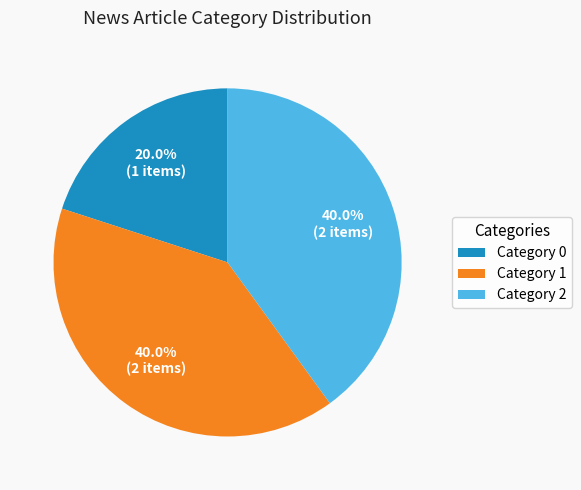

How many slices are in this pie chart?

3